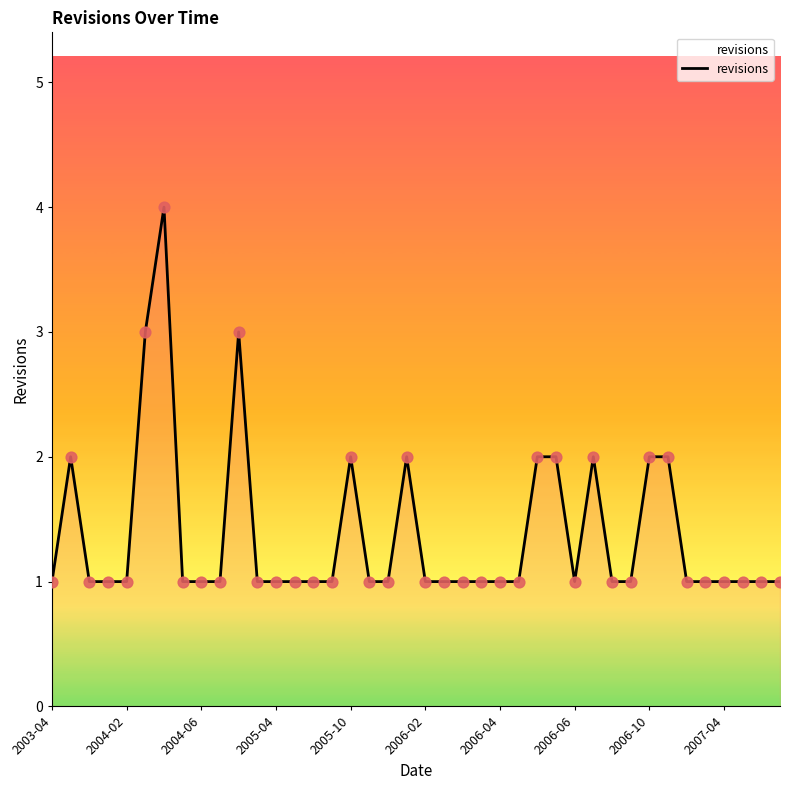

What is the greatest value displayed?

4